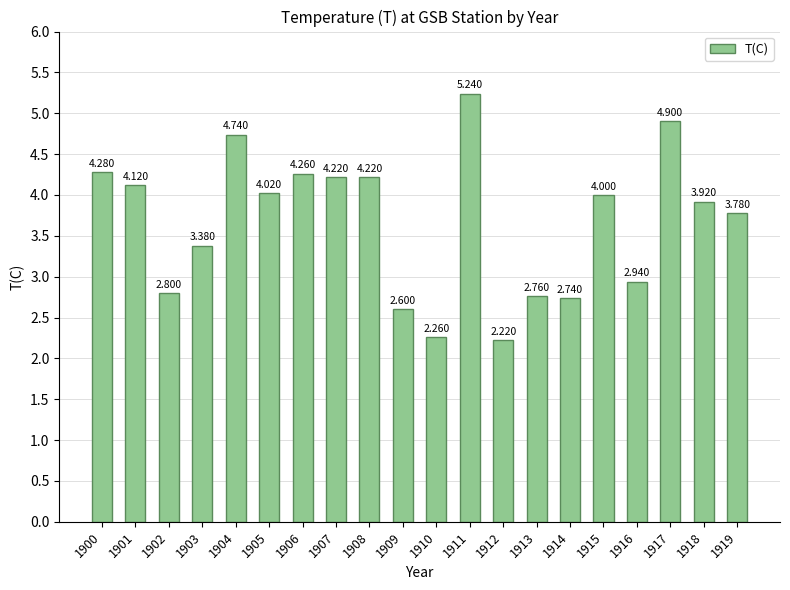

What is the value of the 17th bar from the left?

2.9